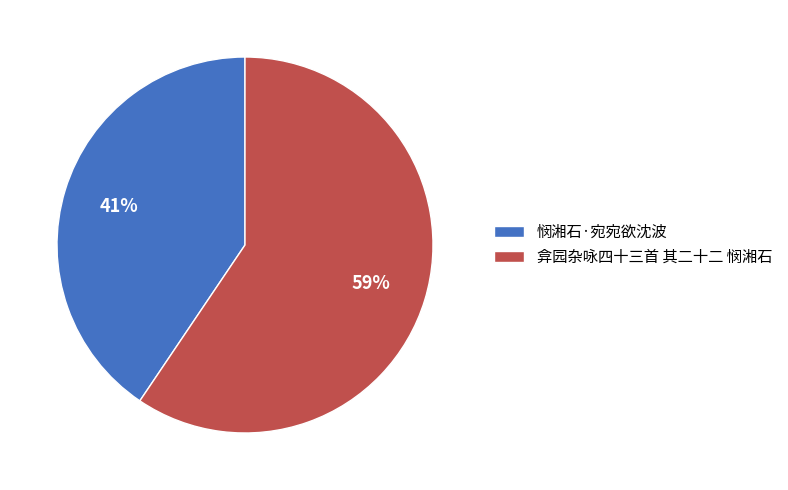

Count the number of slices in the pie.

2